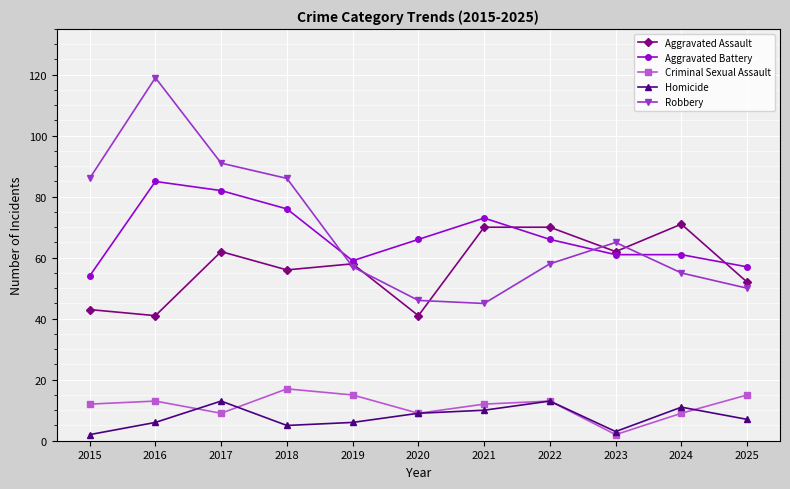

Reading left to right, list all the values displayed in this chart.

Aggravated Assault: 43	41	62	56	58	41	70	70	62	71	52
Aggravated Battery: 54	85	82	76	59	66	73	66	61	61	57
Criminal Sexual Assault: 12	13	9	17	15	9	12	13	2	9	15
Homicide: 2	6	13	5	6	9	10	13	3	11	7
Robbery: 86	119	91	86	57	46	45	58	65	55	50